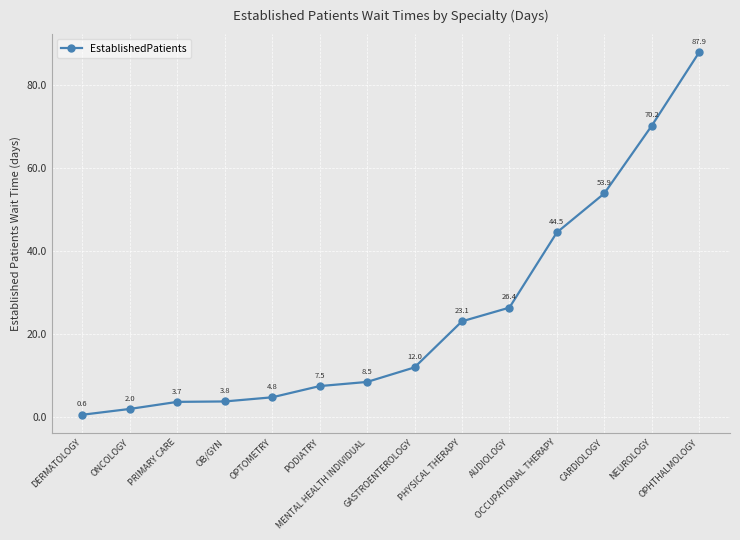

Reading right to left, list all the values displayed in this chart.

87.9	70.2	53.9	44.5	26.4	23.1	12.0	8.5	7.5	4.8	3.8	3.7	2.0	0.6